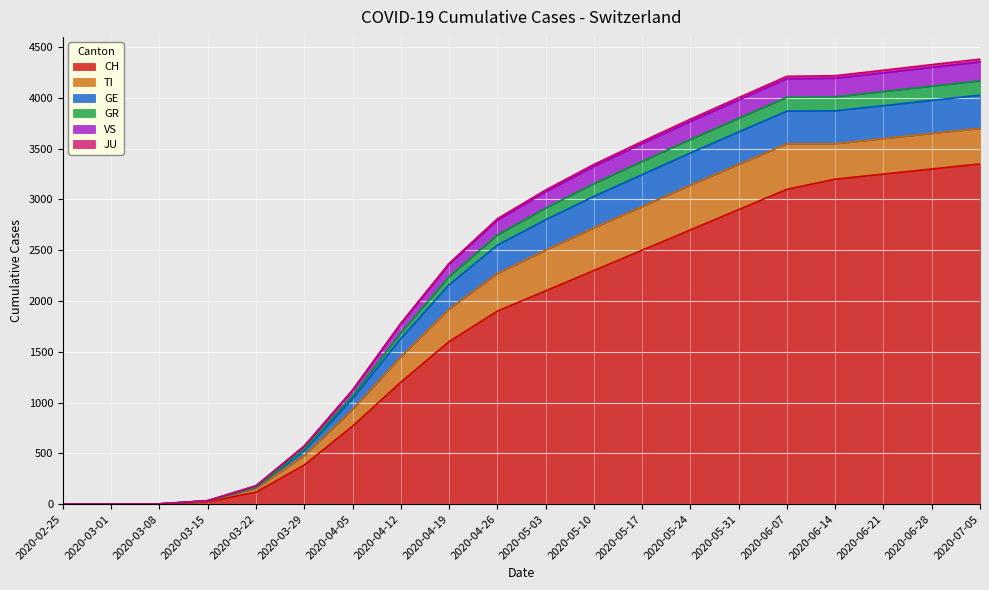

At which category is the sum across all series the highest?

2020-07-05